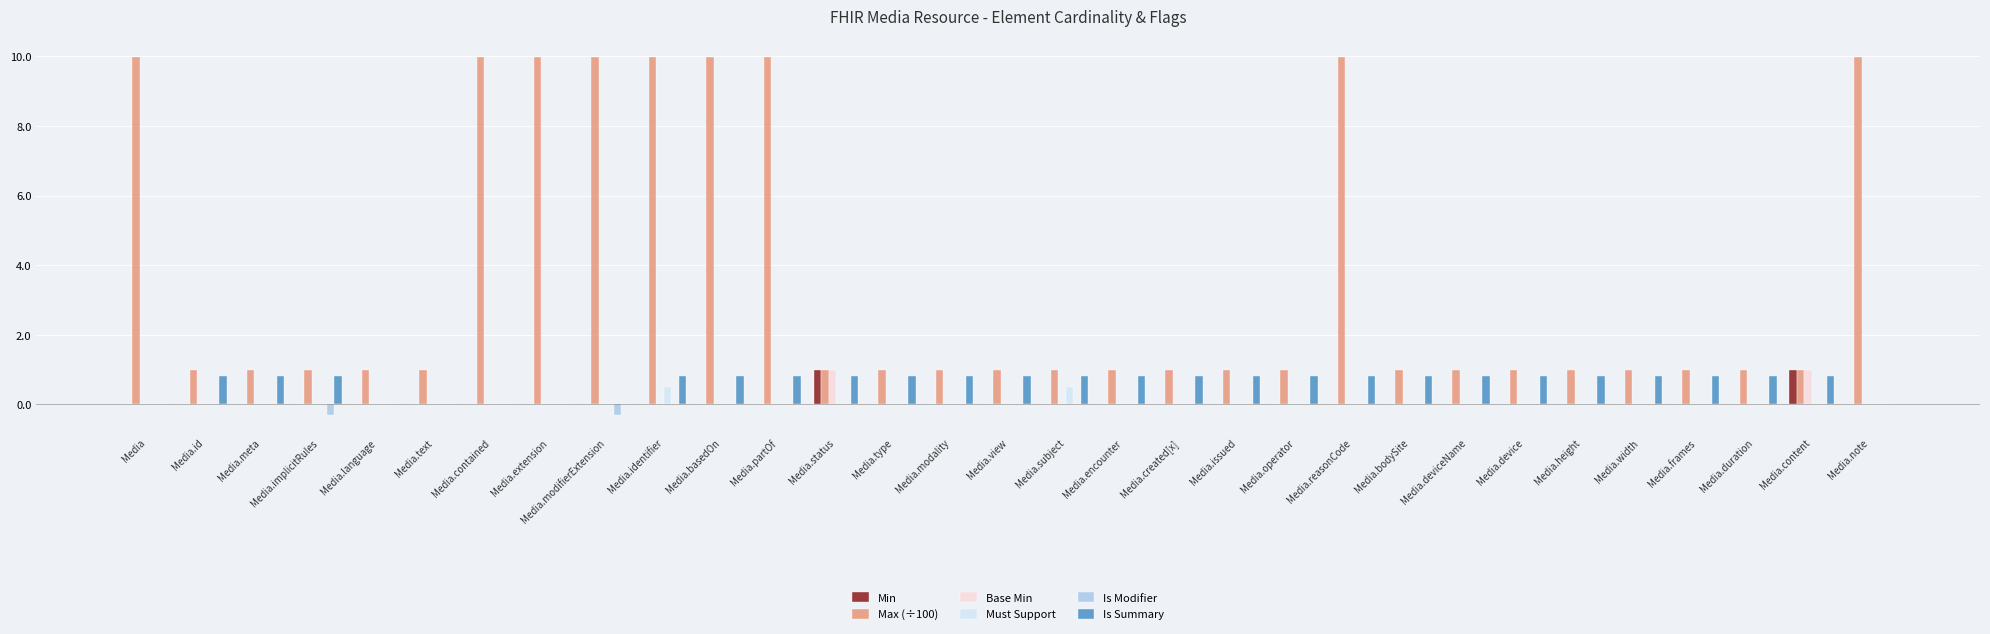

Which series has the largest total across all categories?

Max (÷100)